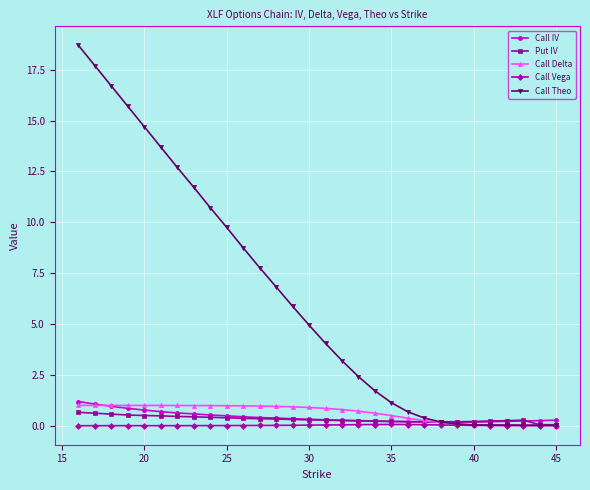

List the series in order of their peak value, lowest first.

Call Vega, Put IV, Call Delta, Call IV, Call Theo